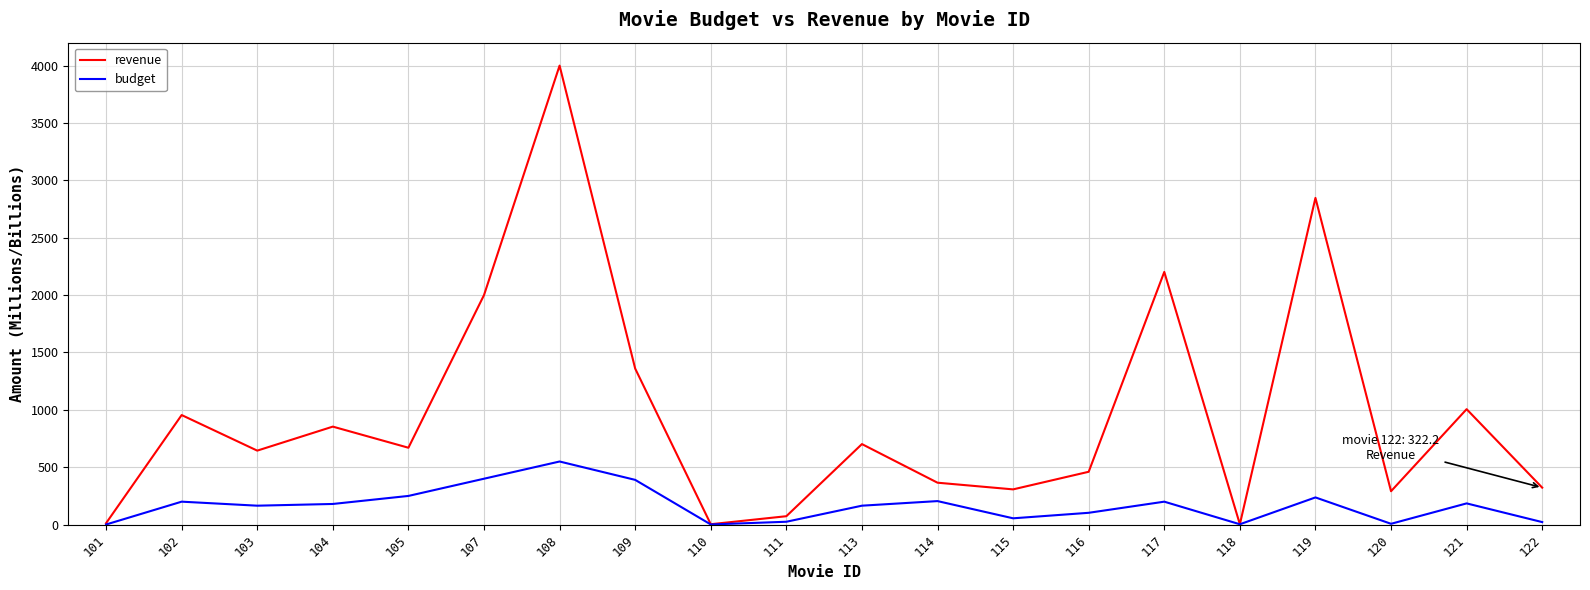

Is it true that revenue equals 1239.0 at 113?

False